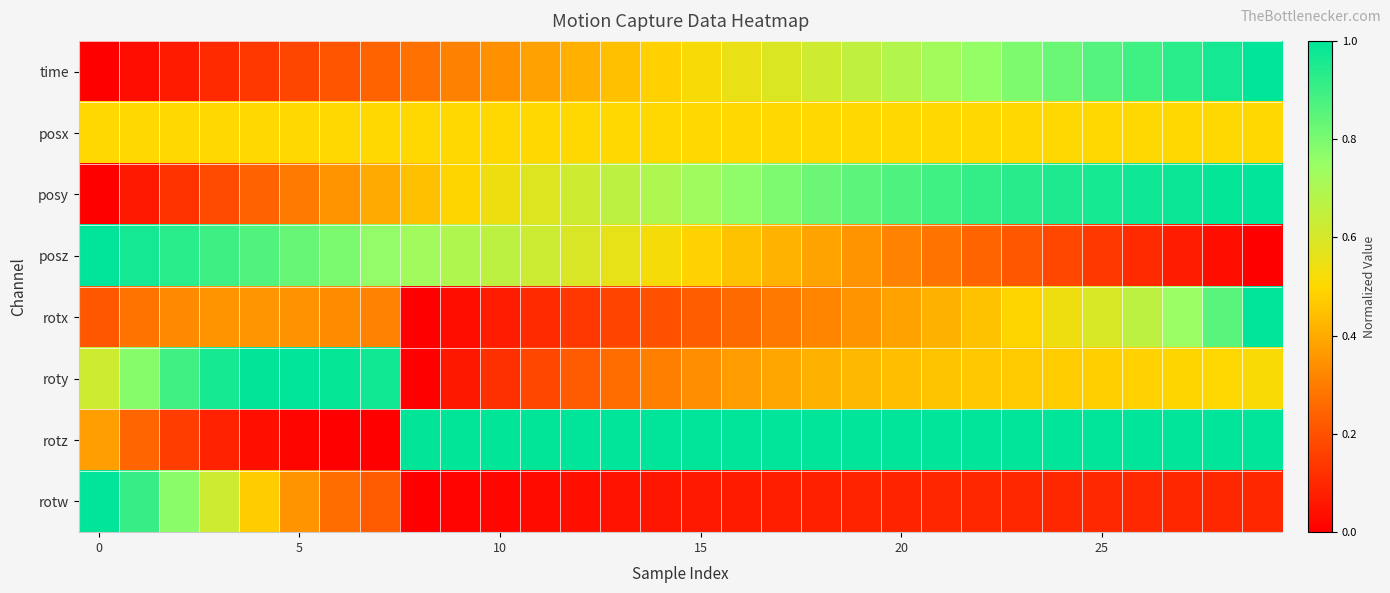

Reading left to right, extract all data points from this chart.

time: 0.0	0.0	0.1	0.1	0.1	0.2	0.2	0.2	0.3	0.3	0.3	0.4	0.4	0.4	0.5	0.5	0.6	0.6	0.6	0.7	0.7	0.7	0.8	0.8	0.8	0.9	0.9	0.9	1.0	1.0
posx: 0.5	0.5	0.5	0.5	0.5	0.5	0.5	0.5	0.5	0.5	0.5	0.5	0.5	0.5	0.5	0.5	0.5	0.5	0.5	0.5	0.5	0.5	0.5	0.5	0.5	0.5	0.5	0.5	0.5	0.5
posy: 0.0	0.1	0.1	0.2	0.2	0.3	0.3	0.4	0.4	0.5	0.5	0.6	0.6	0.7	0.7	0.7	0.8	0.8	0.8	0.8	0.9	0.9	0.9	0.9	0.9	1.0	1.0	1.0	1.0	1.0
posz: 1.0	1.0	0.9	0.9	0.9	0.8	0.8	0.8	0.7	0.7	0.7	0.6	0.6	0.6	0.5	0.5	0.5	0.4	0.4	0.3	0.3	0.3	0.2	0.2	0.2	0.1	0.1	0.1	0.0	0.0
rotx: 0.2	0.3	0.3	0.3	0.4	0.3	0.3	0.3	0.0	0.0	0.1	0.1	0.1	0.2	0.2	0.2	0.3	0.3	0.3	0.4	0.4	0.4	0.5	0.5	0.5	0.6	0.7	0.7	0.9	1.0
roty: 0.6	0.8	0.9	1.0	1.0	1.0	1.0	1.0	0.0	0.1	0.1	0.2	0.2	0.3	0.3	0.3	0.4	0.4	0.4	0.4	0.4	0.5	0.5	0.5	0.5	0.5	0.5	0.5	0.5	0.5
rotz: 0.4	0.3	0.2	0.1	0.0	0.0	0.0	0.0	1.0	1.0	1.0	1.0	1.0	1.0	1.0	1.0	1.0	1.0	1.0	1.0	1.0	1.0	1.0	1.0	1.0	1.0	1.0	1.0	1.0	1.0
rotw: 1.0	0.9	0.8	0.6	0.5	0.4	0.3	0.2	0.0	0.0	0.0	0.0	0.0	0.0	0.1	0.1	0.1	0.1	0.1	0.1	0.1	0.1	0.1	0.1	0.1	0.1	0.1	0.1	0.1	0.1